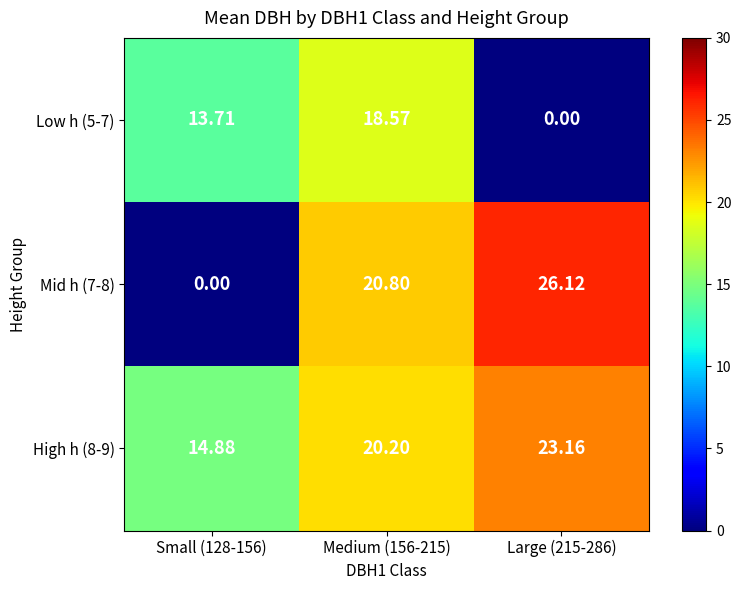

Which series has the largest range (max minus min)?

Mid h (7-8)